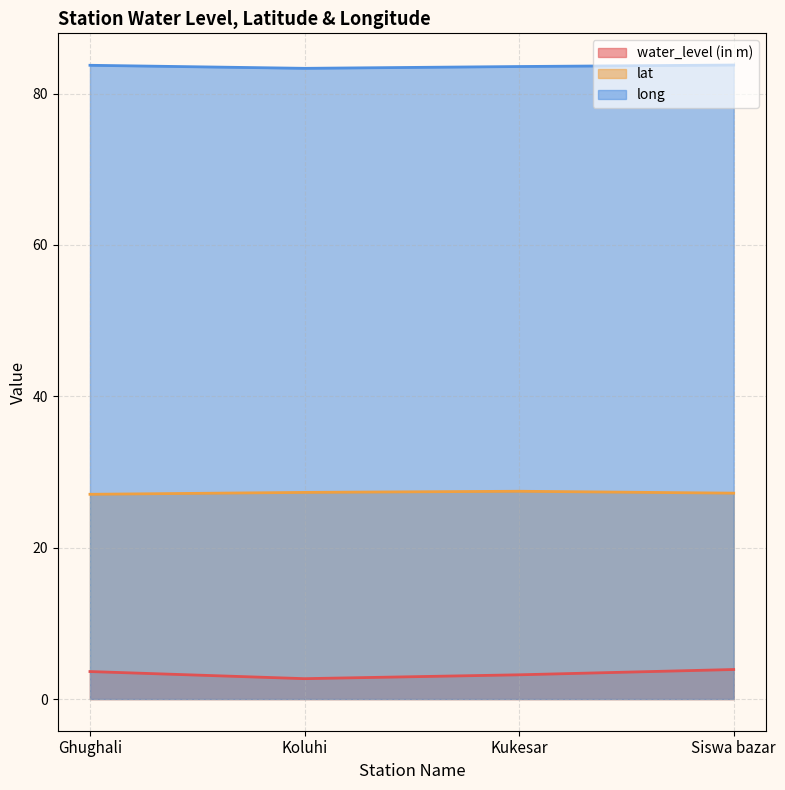

What is the average value of the water_level (in m) series?

3.4